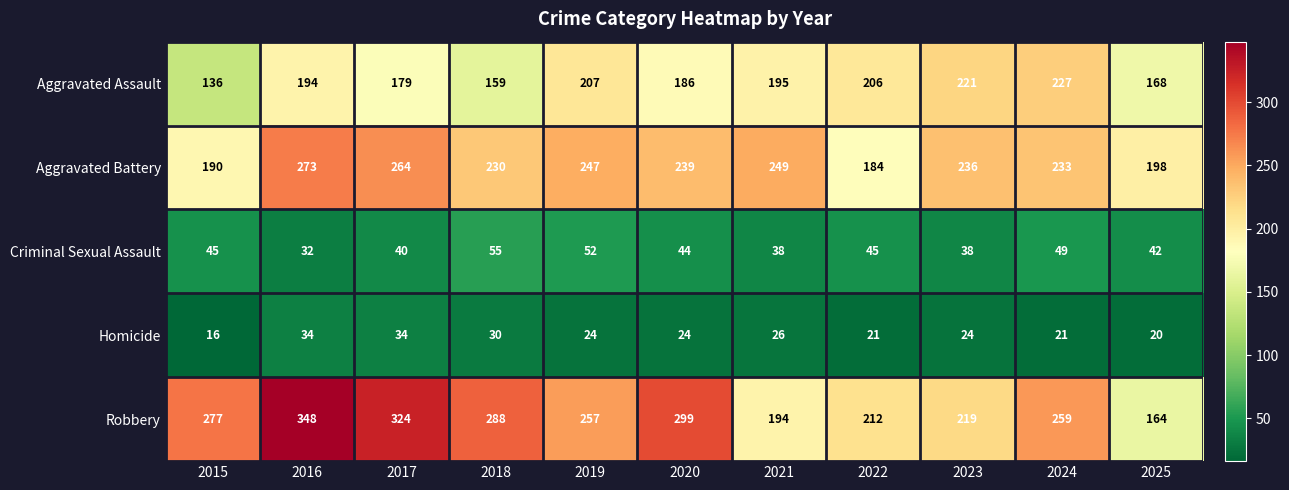

What is the maximum value shown in the chart?

348